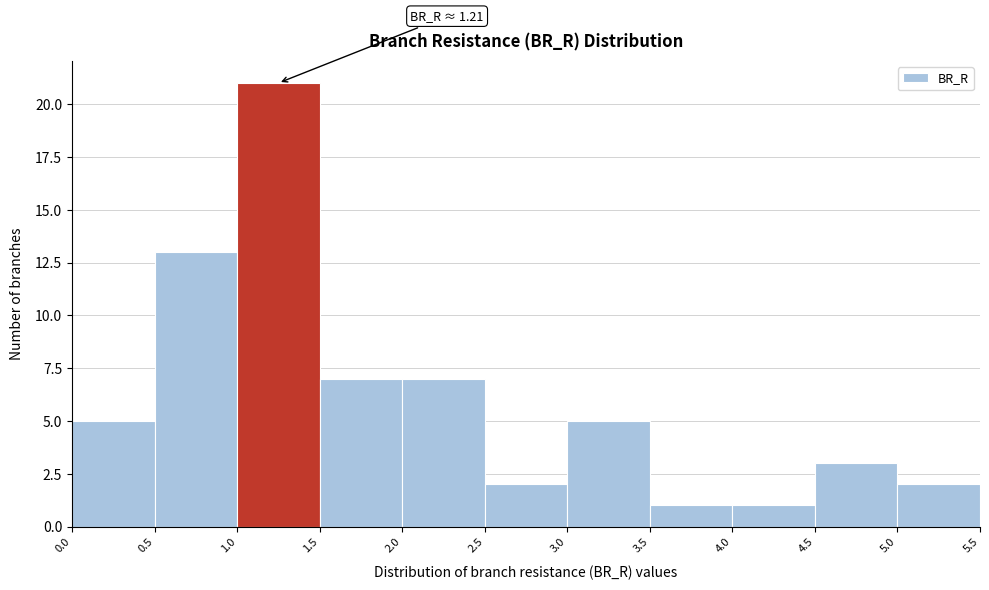

Over which range of the x-axis is the bar tallest?

1.0 to 1.5